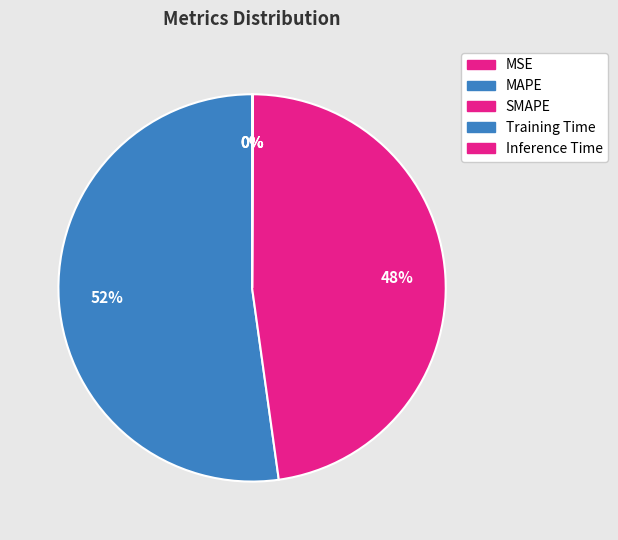

Count the number of slices in the pie.

5